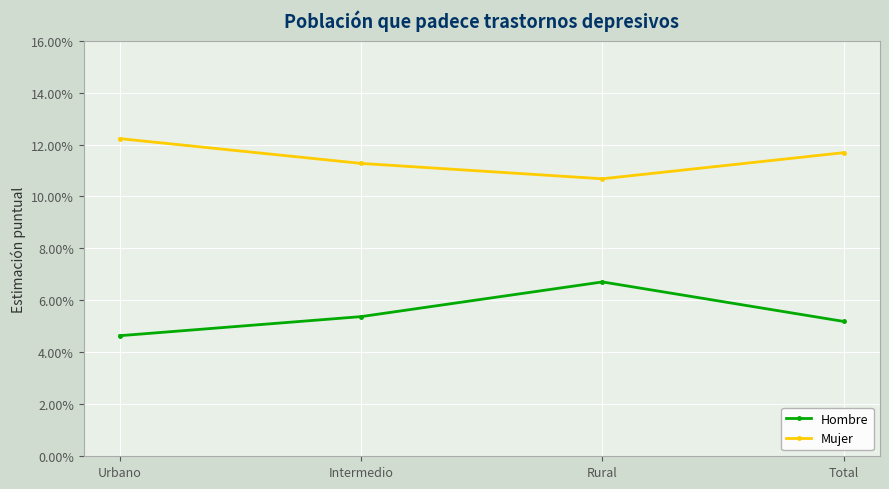

Reading right to left, what are all the values shown in this chart?

Hombre: Total=0.1	Rural=0.1	Intermedio=0.1	Urbano=0.0
Mujer: Total=0.1	Rural=0.1	Intermedio=0.1	Urbano=0.1